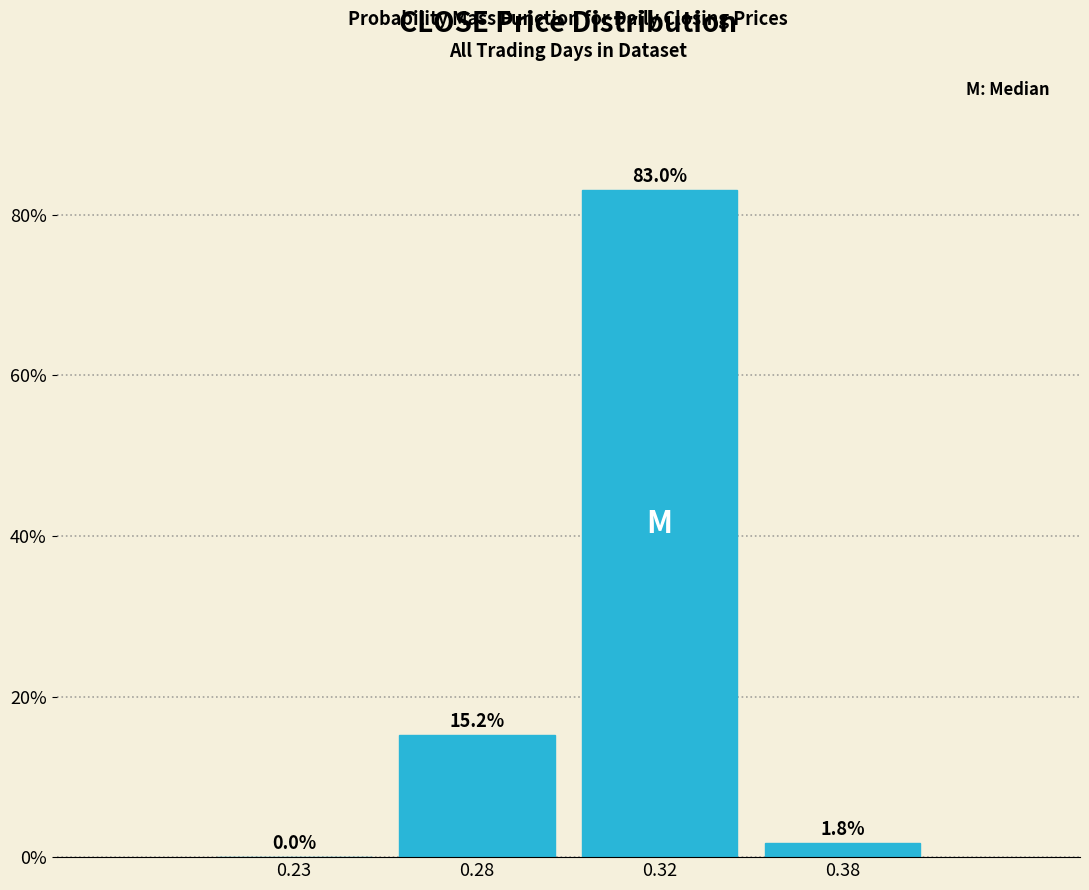

Reading left to right, list all the values displayed in this chart.

0.23=0.0	0.28=15.2	0.32=83.0	0.38=1.8